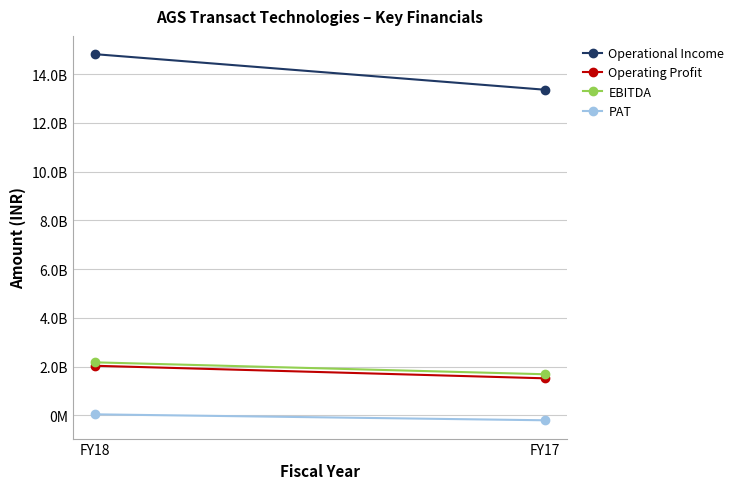

Read the PAT value at FY17, to the nearest 10.

-206290000